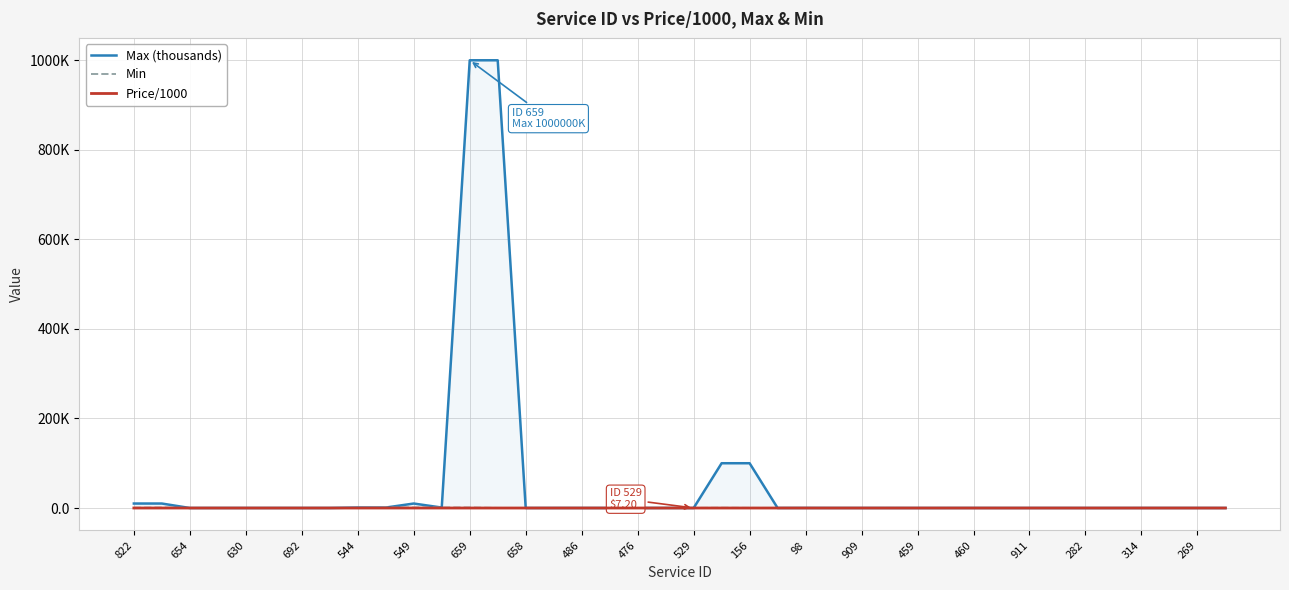

Rank the categories by Price/1000 value from highest to lowest.

20, 658, 659, 460, 549, 26, 29, 544, 25, 911, 486, 529, 269, 156, 476, 27, 28, 33, 35, 36, 314, 37, 38, 459, 822, 630, 31, 654, 692, 30, 34, 32, 39, 282, 24, 23, 21, 22, 909, 98